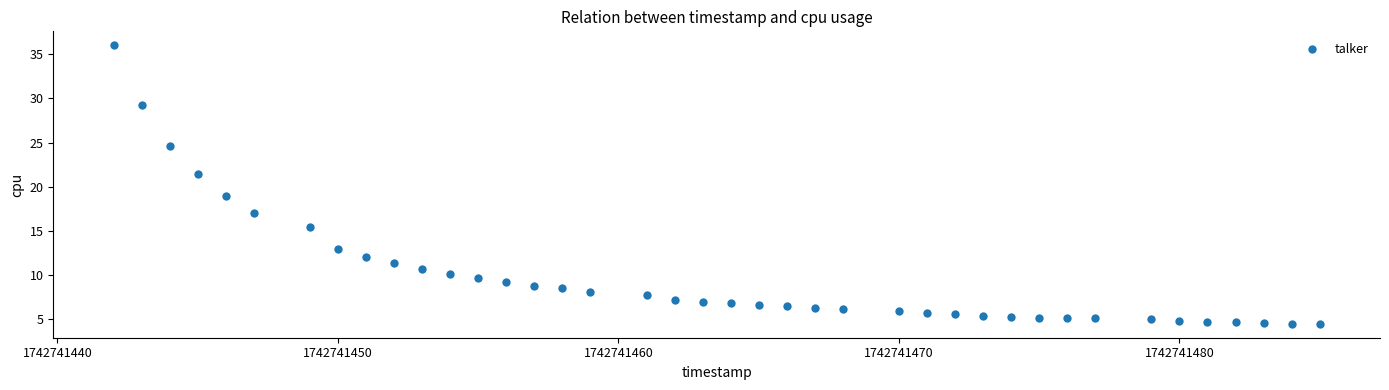

What is the range of Y values (max minus min)?

31.5